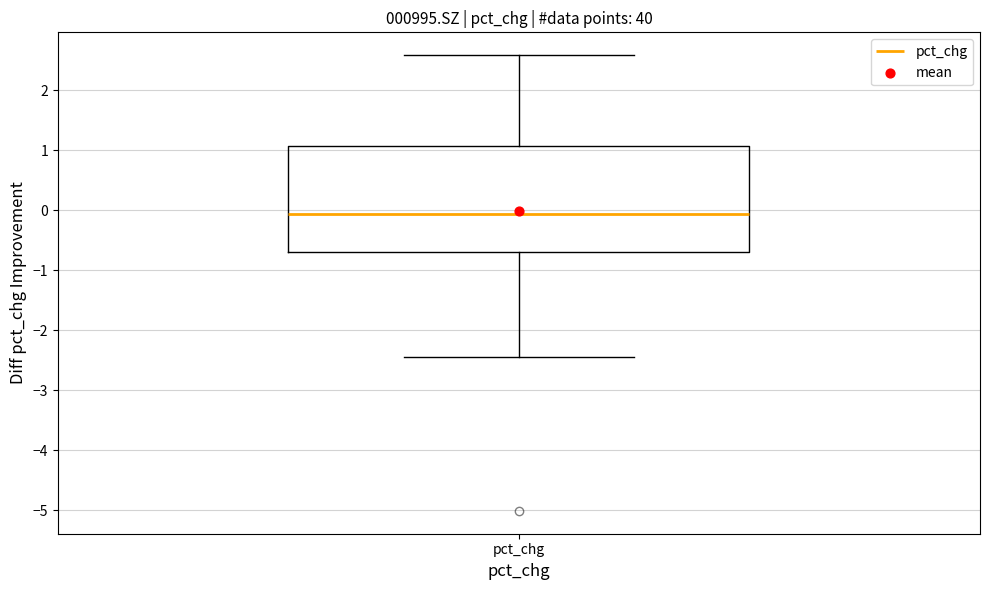

Where does the upper whisker of the box for pct_chg end on the y-axis? The values are not printed on the chart, so give them approximately, as read against the axis.

2.6